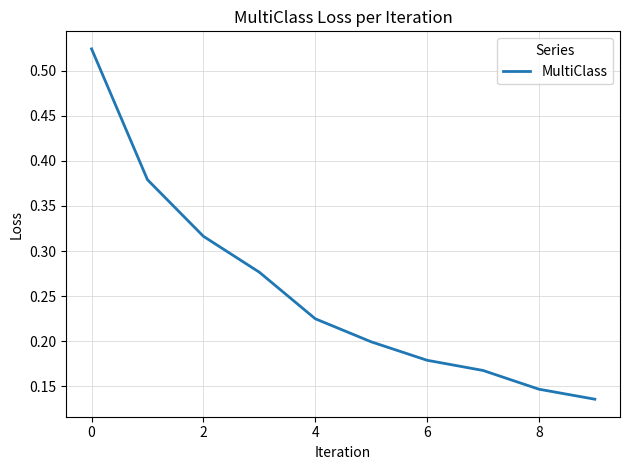

The chart shows a value of 0.0 at 8. True or false?

False